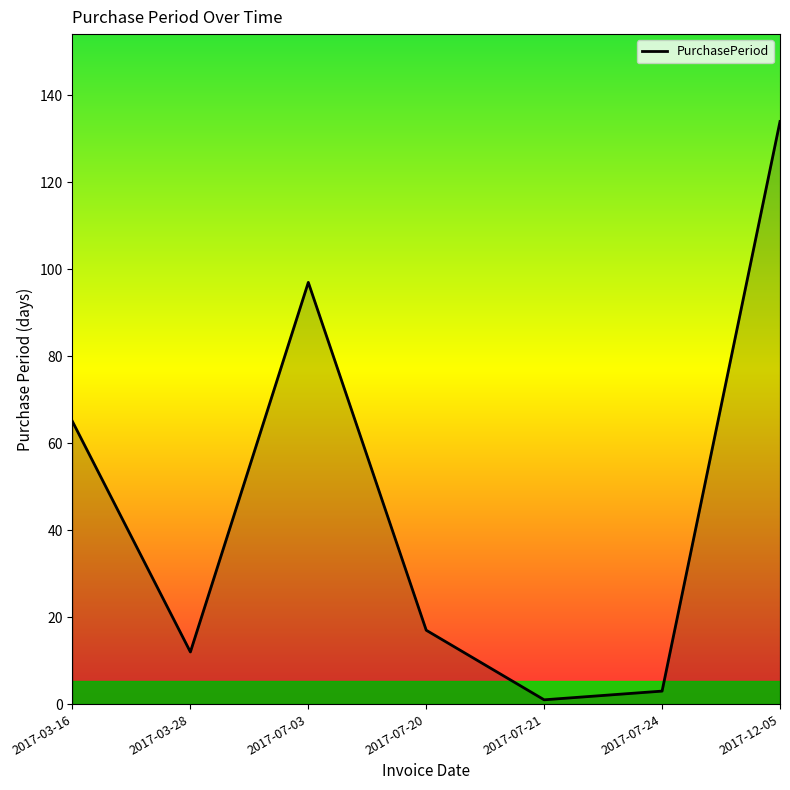

Between 2017-12-05 and 2017-07-03, which is larger?

2017-12-05